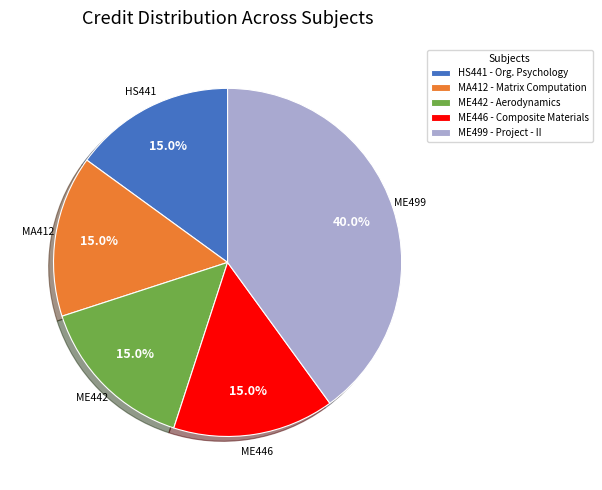

What percentage is the ME499 - Project - II slice, to the nearest percent?

40%